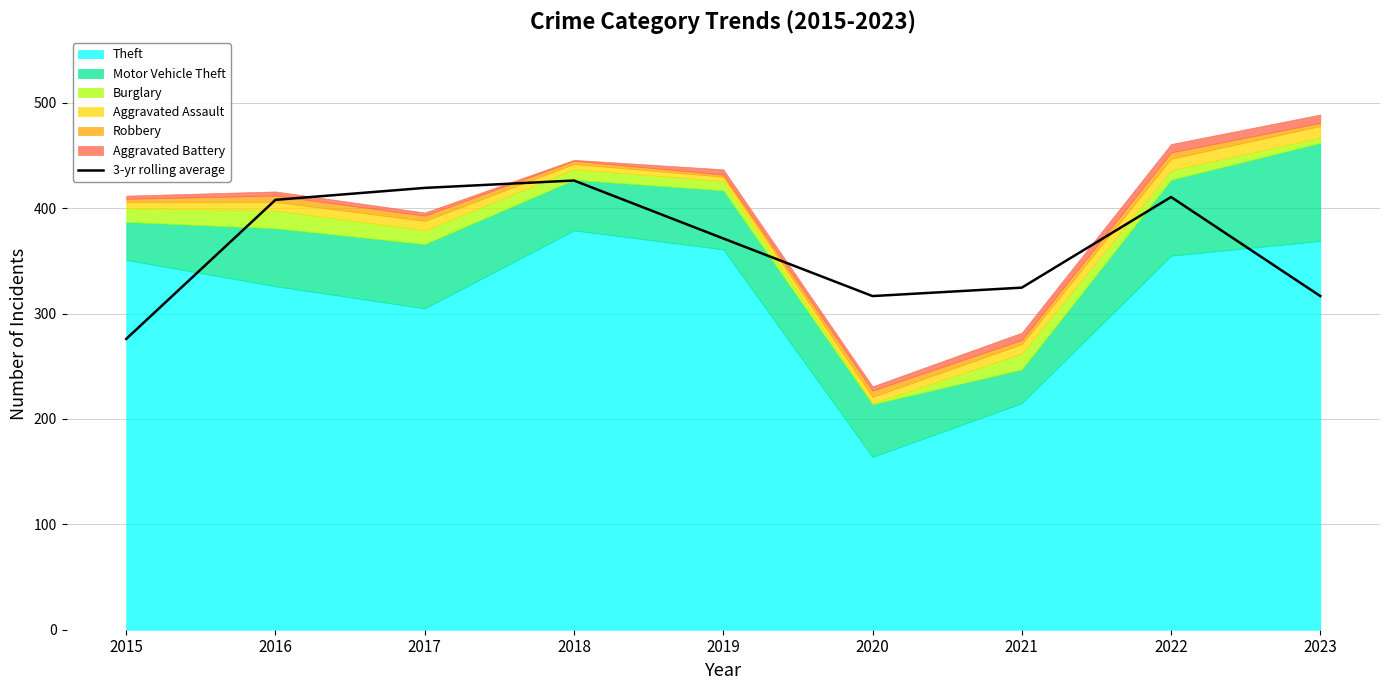

List the labels in order of value, largest first.

2018, 2017, 2022, 2016, 2019, 2021, 2020, 2023, 2015